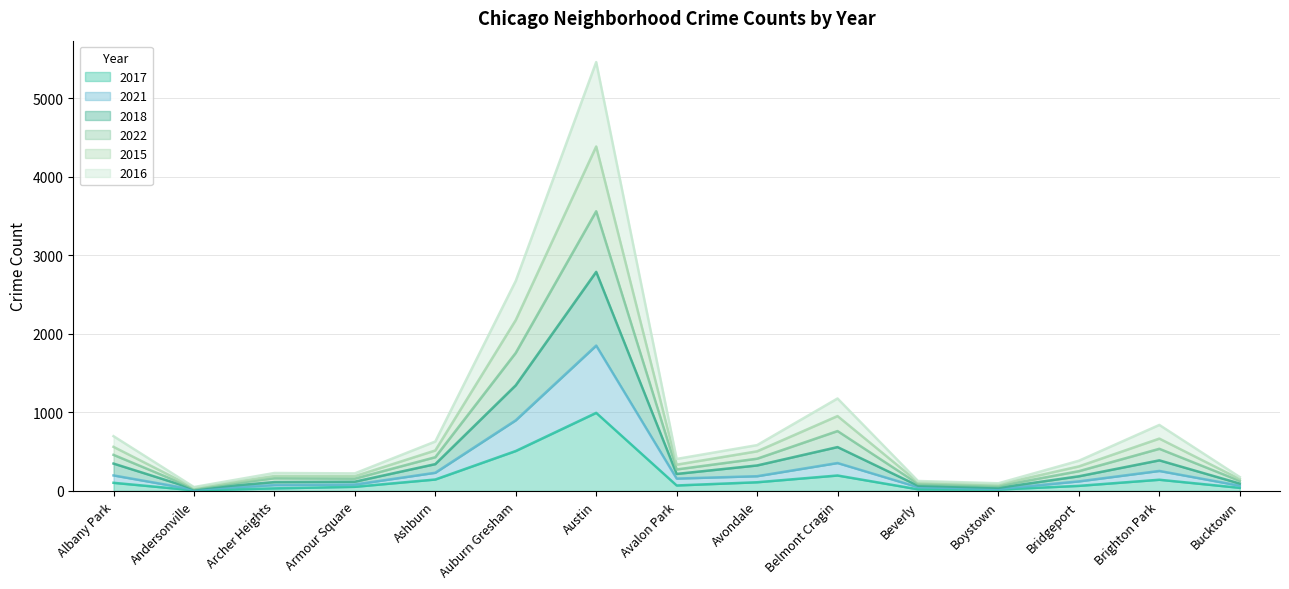

At which category is the sum across all series the highest?

Austin